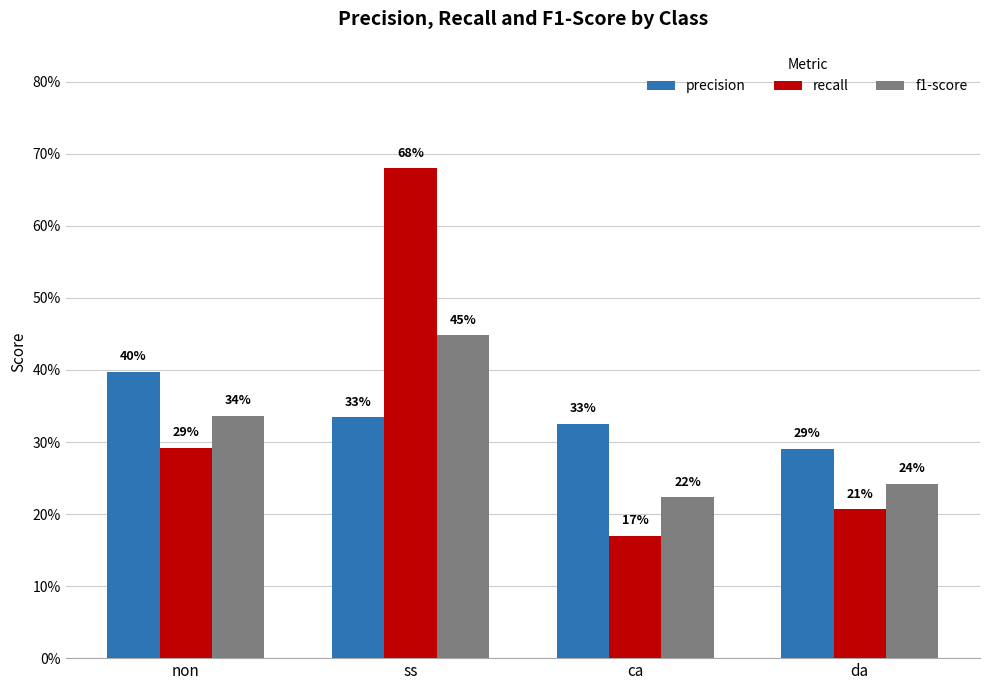

Where is precision nearest to the value 0?

da